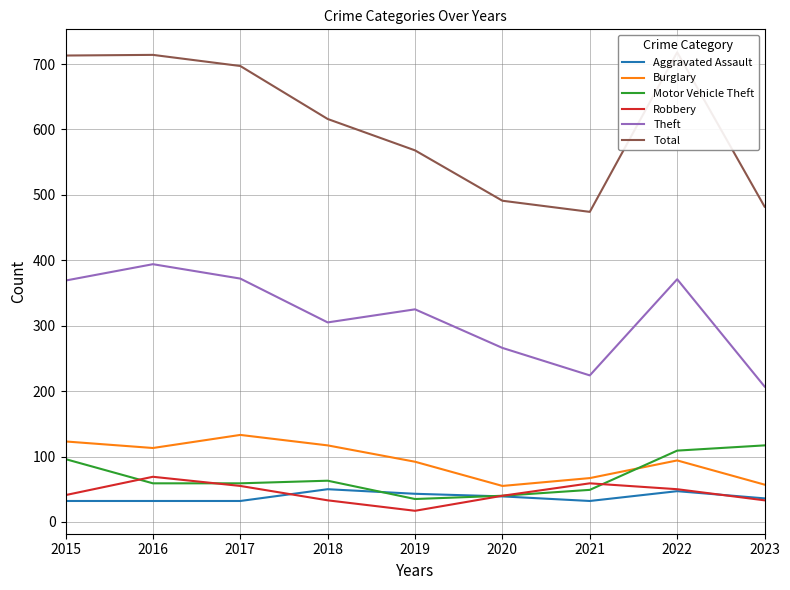

What is the spread (max minus min) of values at 2019?

551